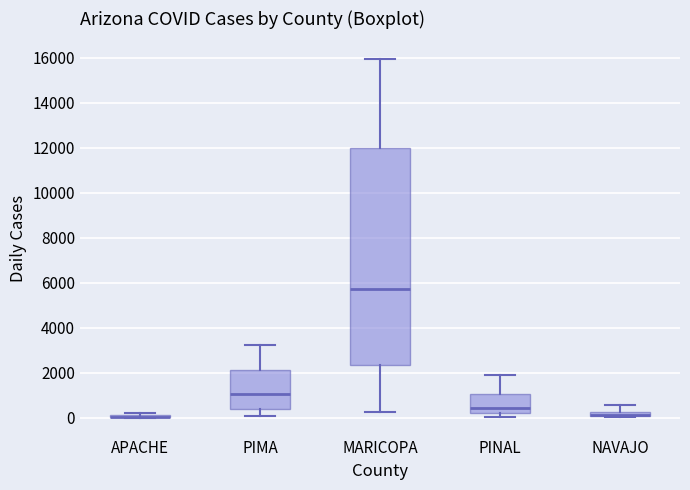

Where is the upper edge of the box for NAVAJO on the y-axis? The values are not printed on the chart, so give them approximately, as read against the axis.

200